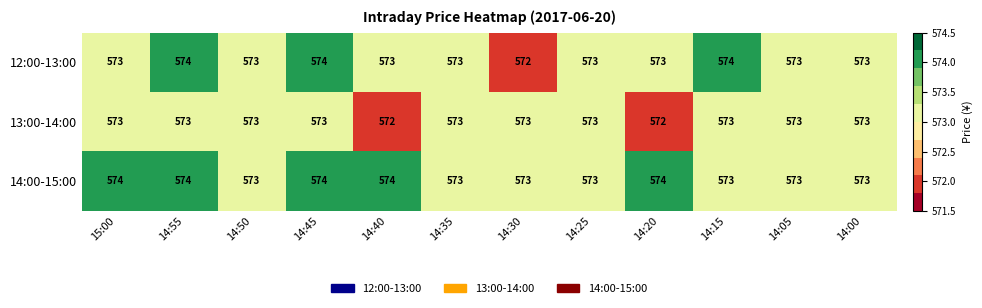

At how many categories does at least one series exceed 572?

12